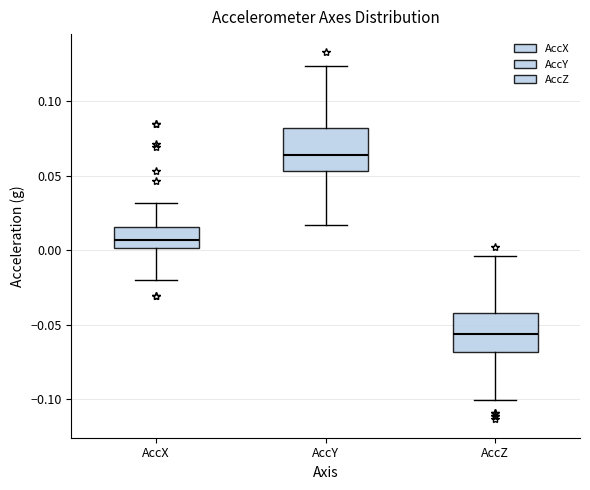

Which box's median line is the lowest?

AccZ